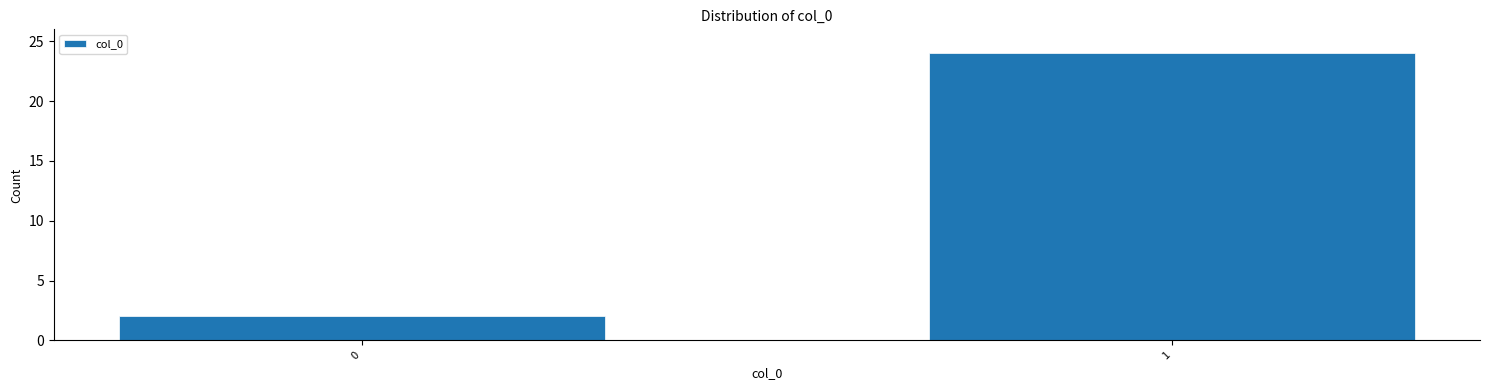

Reading left to right, list all the values displayed in this chart.

0=2	1=24